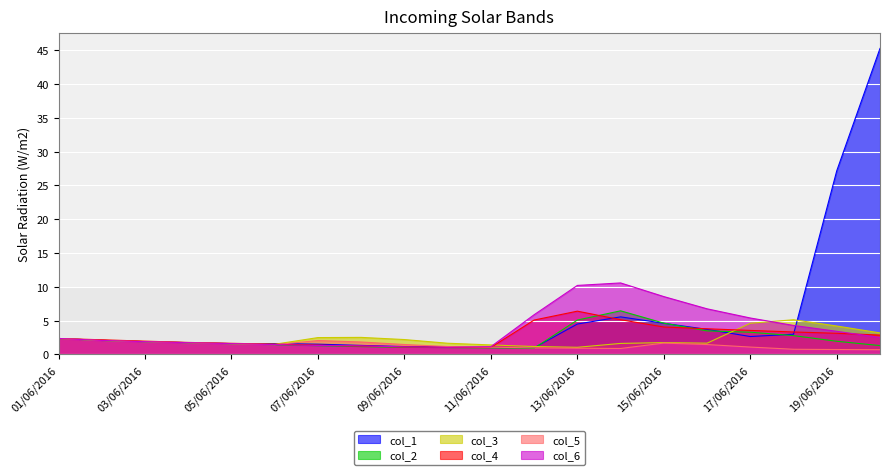

Reading left to right, what are all the values shown in this chart?

col_1: 01/06/2016=2.4	02/06/2016=2.1	03/06/2016=1.9	04/06/2016=1.7	05/06/2016=1.6	06/06/2016=1.6	07/06/2016=1.5	08/06/2016=1.3	09/06/2016=1.2	10/06/2016=1.1	11/06/2016=1.0	12/06/2016=1.0	13/06/2016=4.5	14/06/2016=5.5	15/06/2016=4.6	16/06/2016=3.7	17/06/2016=2.6	18/06/2016=3.0	19/06/2016=27.2	20/06/2016=45.3
col_2: 01/06/2016=2.3	02/06/2016=2.0	03/06/2016=1.9	04/06/2016=1.7	05/06/2016=1.6	06/06/2016=1.4	07/06/2016=1.3	08/06/2016=1.1	09/06/2016=1.0	10/06/2016=1.0	11/06/2016=1.0	12/06/2016=0.9	13/06/2016=5.1	14/06/2016=6.4	15/06/2016=4.6	16/06/2016=3.5	17/06/2016=3.3	18/06/2016=2.8	19/06/2016=1.9	20/06/2016=1.3
col_3: 01/06/2016=2.3	02/06/2016=2.1	03/06/2016=1.9	04/06/2016=1.7	05/06/2016=1.6	06/06/2016=1.5	07/06/2016=2.5	08/06/2016=2.5	09/06/2016=2.2	10/06/2016=1.6	11/06/2016=1.4	12/06/2016=1.2	13/06/2016=1.0	14/06/2016=1.6	15/06/2016=1.7	16/06/2016=1.7	17/06/2016=4.6	18/06/2016=5.1	19/06/2016=4.2	20/06/2016=3.2
col_4: 01/06/2016=2.3	02/06/2016=2.2	03/06/2016=2.0	04/06/2016=1.8	05/06/2016=1.6	06/06/2016=1.5	07/06/2016=1.4	08/06/2016=1.2	09/06/2016=1.1	10/06/2016=1.0	11/06/2016=1.0	12/06/2016=5.1	13/06/2016=6.4	14/06/2016=5.1	15/06/2016=4.0	16/06/2016=3.8	17/06/2016=3.5	18/06/2016=3.3	19/06/2016=3.1	20/06/2016=2.9
col_5: 01/06/2016=2.3	02/06/2016=2.1	03/06/2016=1.9	04/06/2016=1.7	05/06/2016=1.6	06/06/2016=1.4	07/06/2016=2.0	08/06/2016=1.8	09/06/2016=1.5	10/06/2016=1.2	11/06/2016=1.1	12/06/2016=1.0	13/06/2016=0.9	14/06/2016=0.9	15/06/2016=1.7	16/06/2016=1.4	17/06/2016=1.1	18/06/2016=0.8	19/06/2016=0.7	20/06/2016=0.7
col_6: 01/06/2016=2.3	02/06/2016=2.1	03/06/2016=1.9	04/06/2016=1.7	05/06/2016=1.6	06/06/2016=1.4	07/06/2016=1.3	08/06/2016=1.3	09/06/2016=1.1	10/06/2016=1.0	11/06/2016=1.1	12/06/2016=5.9	13/06/2016=10.2	14/06/2016=10.6	15/06/2016=8.5	16/06/2016=6.7	17/06/2016=5.4	18/06/2016=4.3	19/06/2016=3.4	20/06/2016=2.5